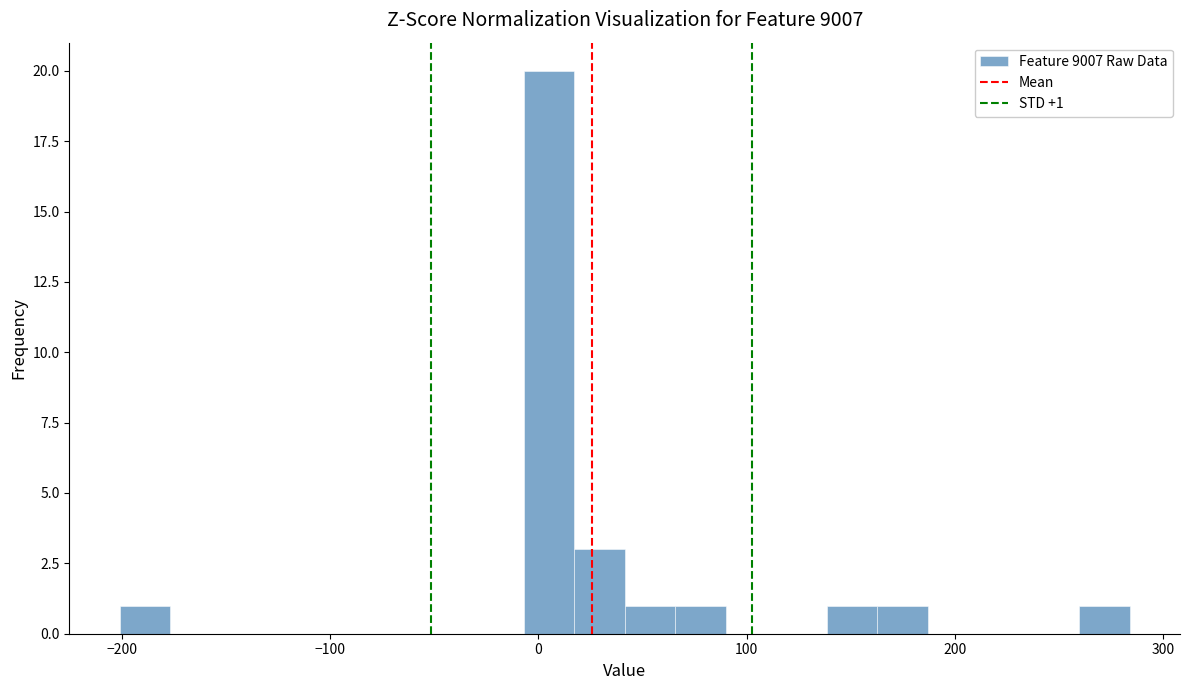

Read against the x-axis, roughly where is the centre of the tallest bar?

10